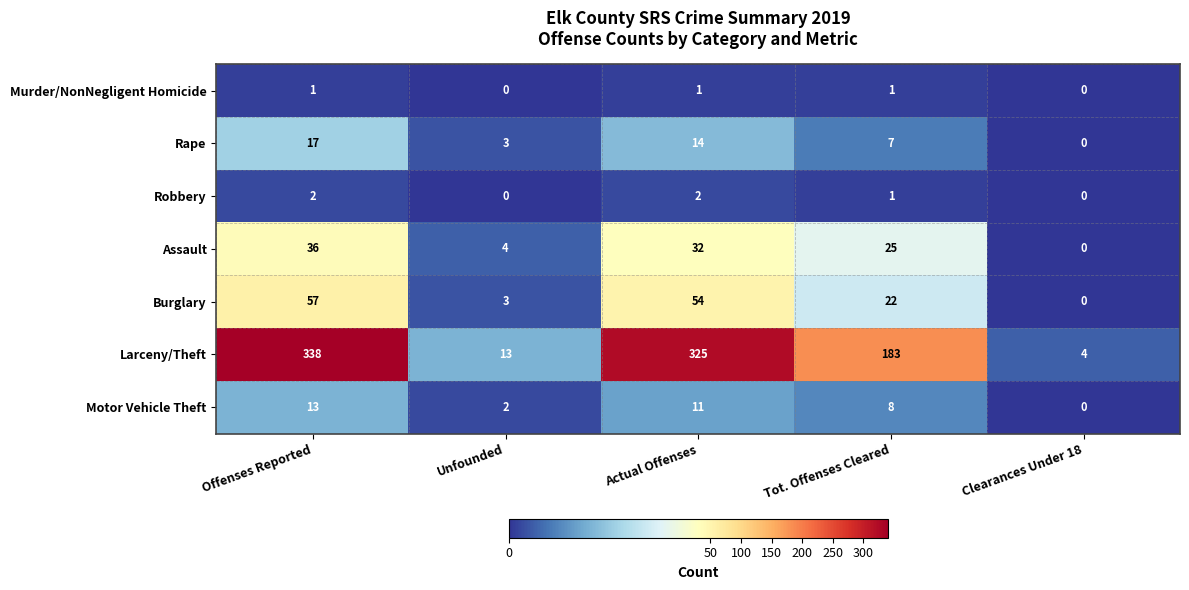

List the labels in order of Larceny/Theft value, smallest first.

Clearances Under 18, Unfounded, Tot. Offenses Cleared, Actual Offenses, Offenses Reported